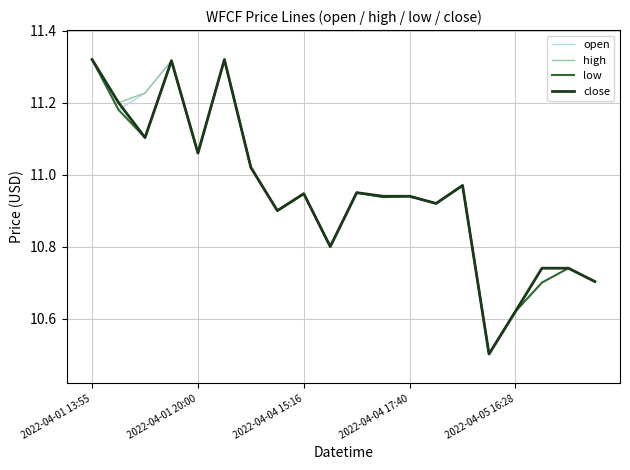

What is the minimum value shown in the chart?

10.5